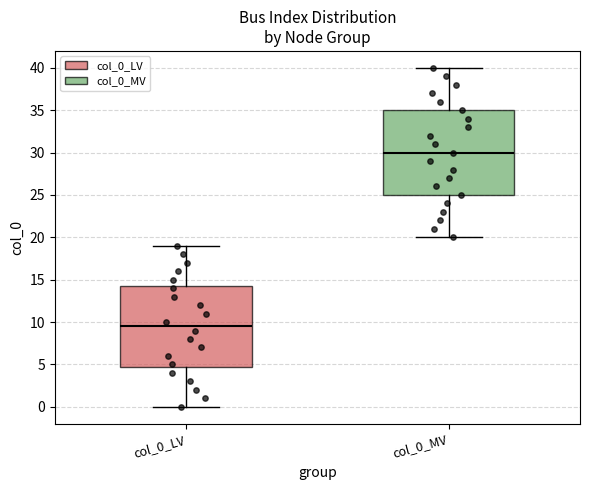

Reading left to right, read every box against the y-axis: the position of its median line, the range the box covers, and the ends of its whiskers. The values are not printed on the chart, so give them approximately, as read against the axis.

col_0_LV: median 9.5, box 5.0 to 14.5, whiskers 0.0 to 19.0
col_0_MV: median 30.0, box 25.0 to 35.0, whiskers 20.0 to 40.0